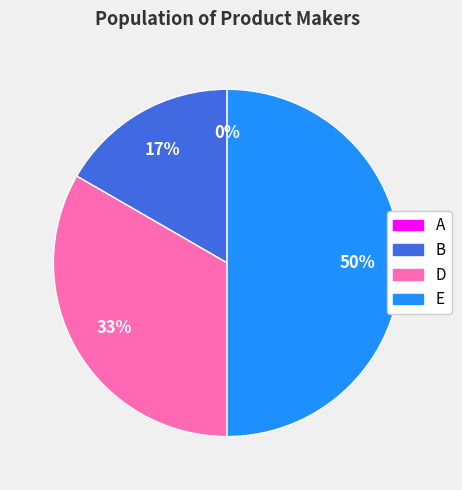

What is the smallest slice in the pie chart?

A